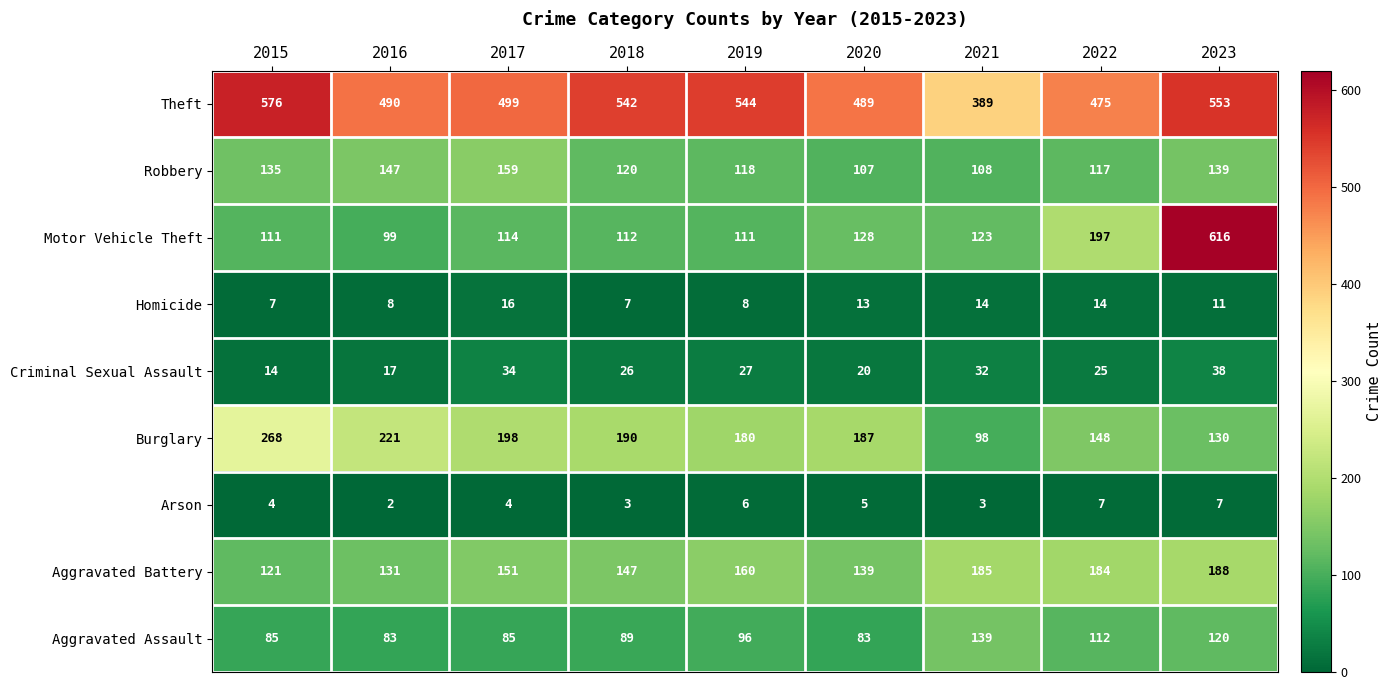

What is the spread (max minus min) of values at 2016?

488